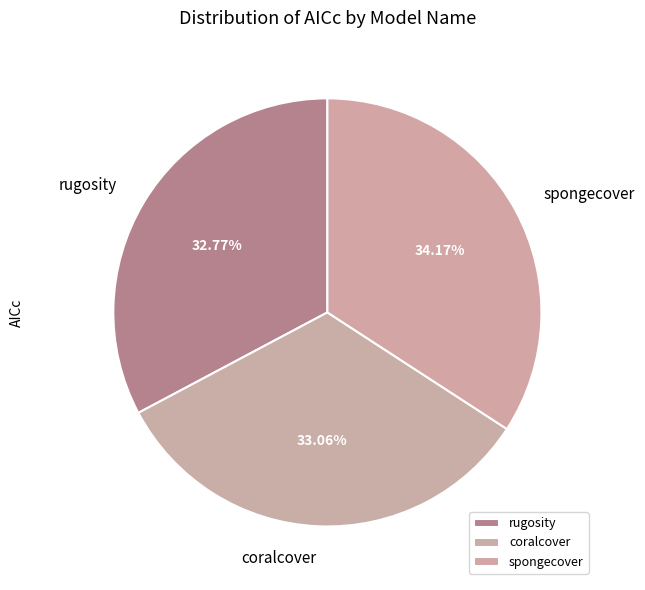

To the nearest percent, what portion does rugosity represent?

33%